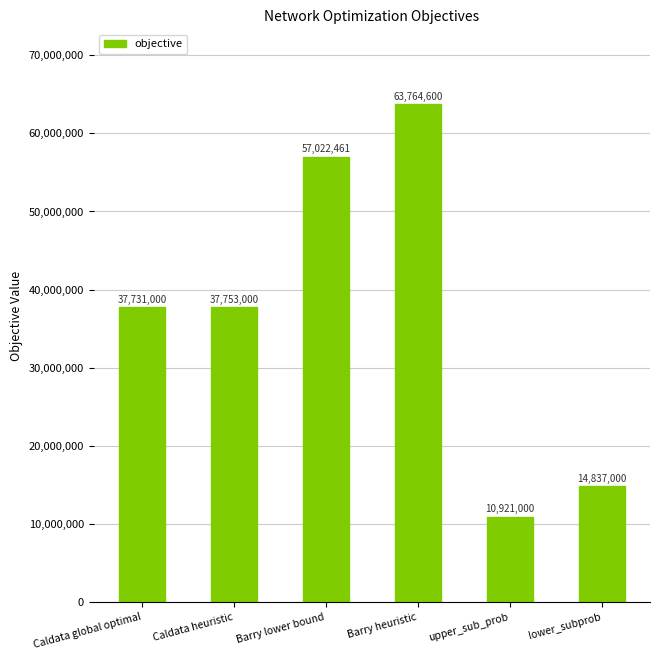

What is the minimum value shown in the chart?

10921000